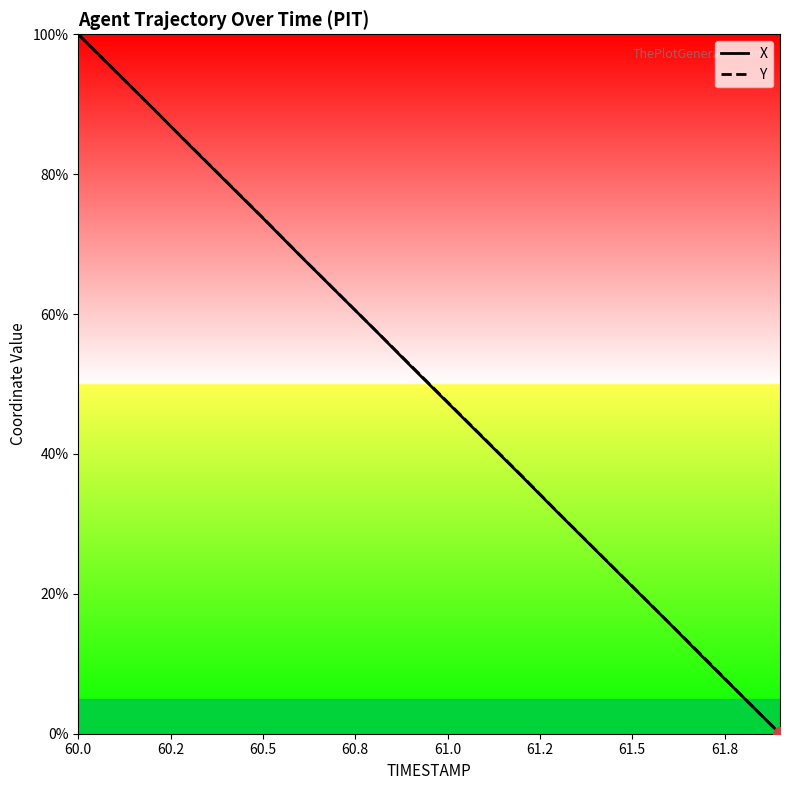

At which category is the sum across all series the highest?

60.0